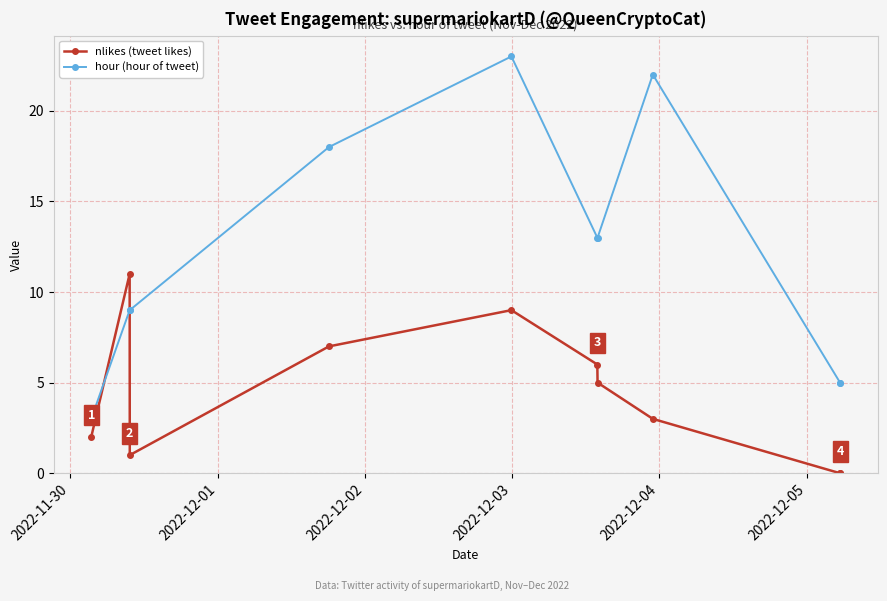

What is the minimum value for hour (hour of tweet)?

3